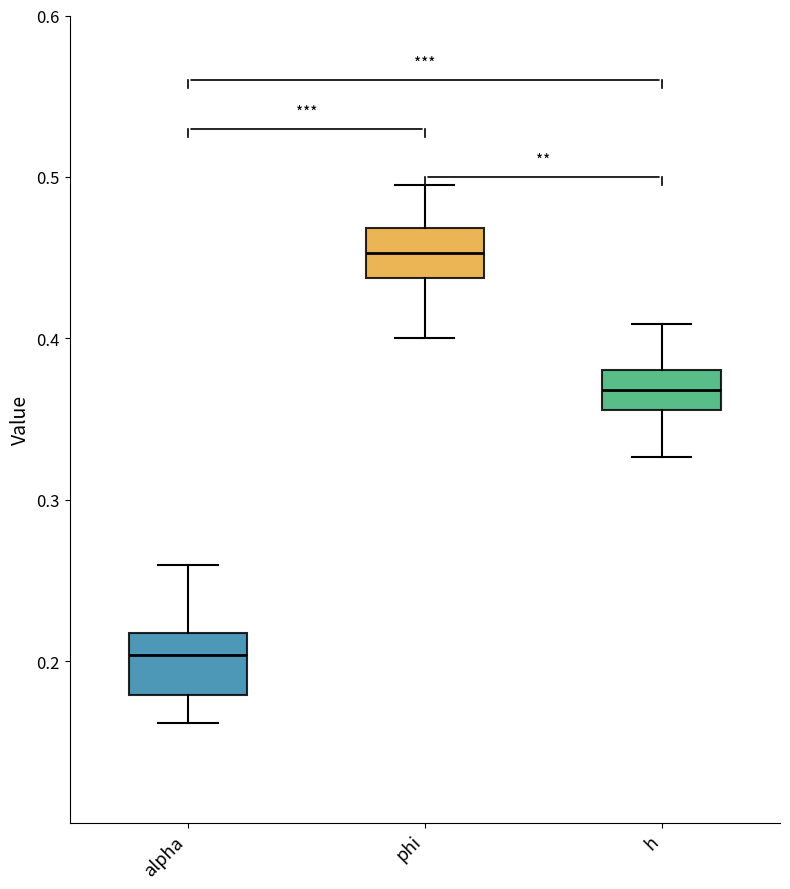

Reading left to right, transcribe this box plot: for each box, give where its median line is, the range the box spans, and where its two whiskers end, as read against the y-axis. The values are not printed on the chart, so give them approximately, as read against the axis.

alpha: median 0.20, box 0.18 to 0.22, whiskers 0.16 to 0.26
phi: median 0.45, box 0.44 to 0.47, whiskers 0.40 to 0.50
h: median 0.37, box 0.36 to 0.38, whiskers 0.33 to 0.41